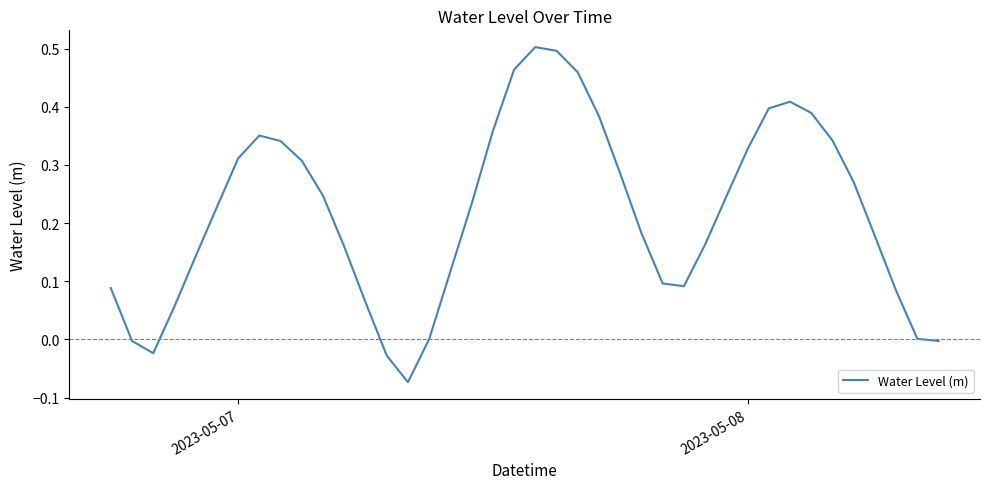

What is the difference between the maximum and minimum values?

0.6